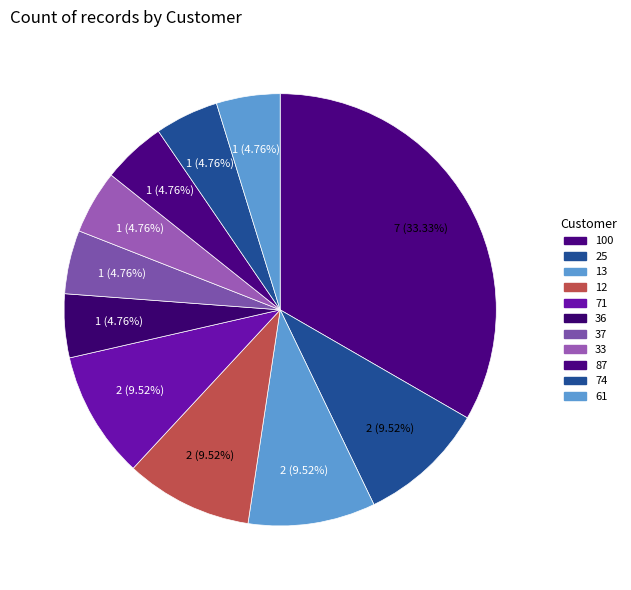

How many segments does this pie chart have?

11